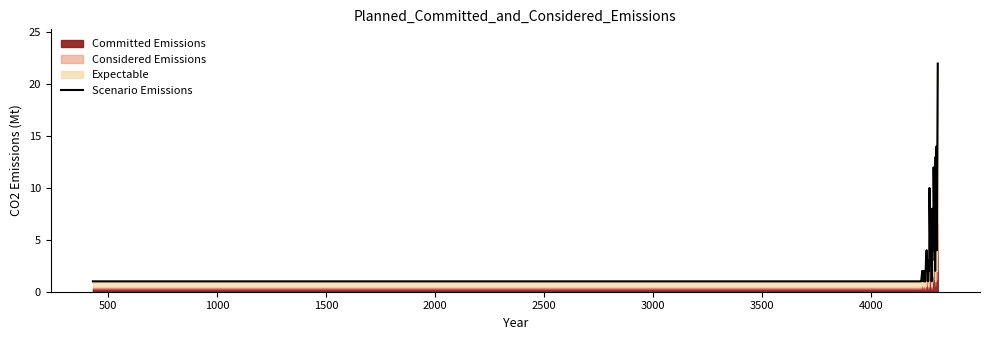

How many lines are shown in the chart?

1